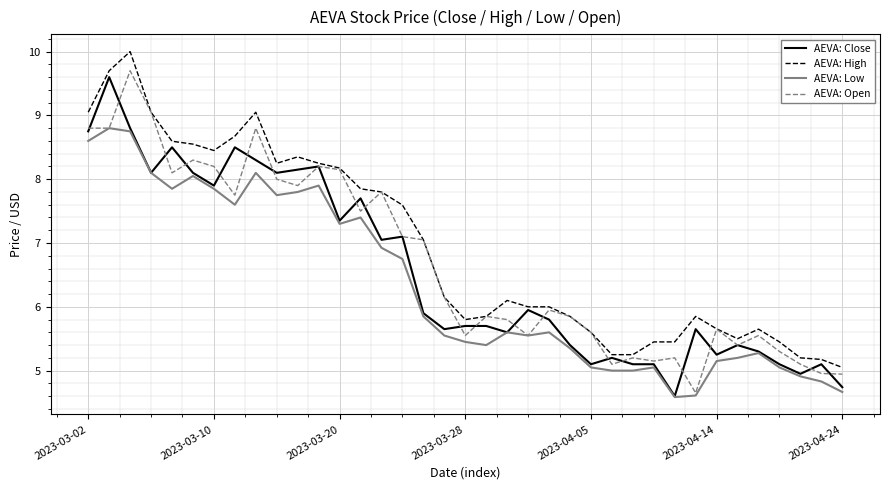

Which series has the largest total across all categories?

AEVA: High